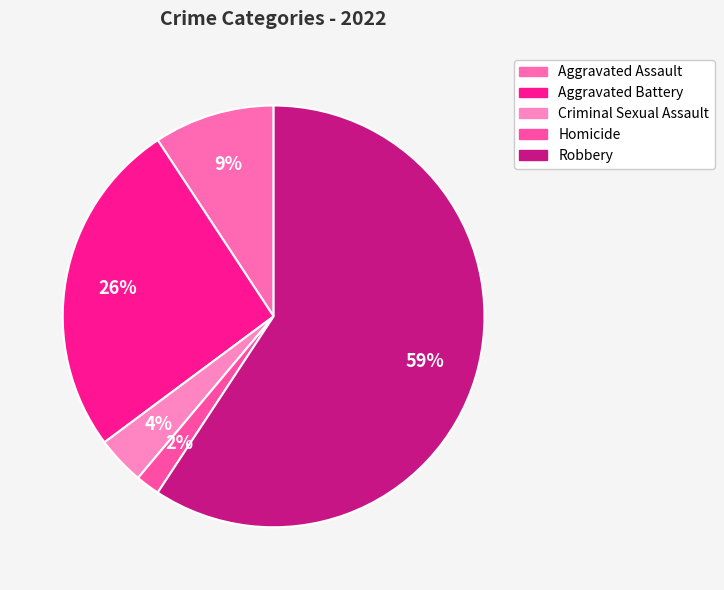

Which slice is the smallest?

Homicide